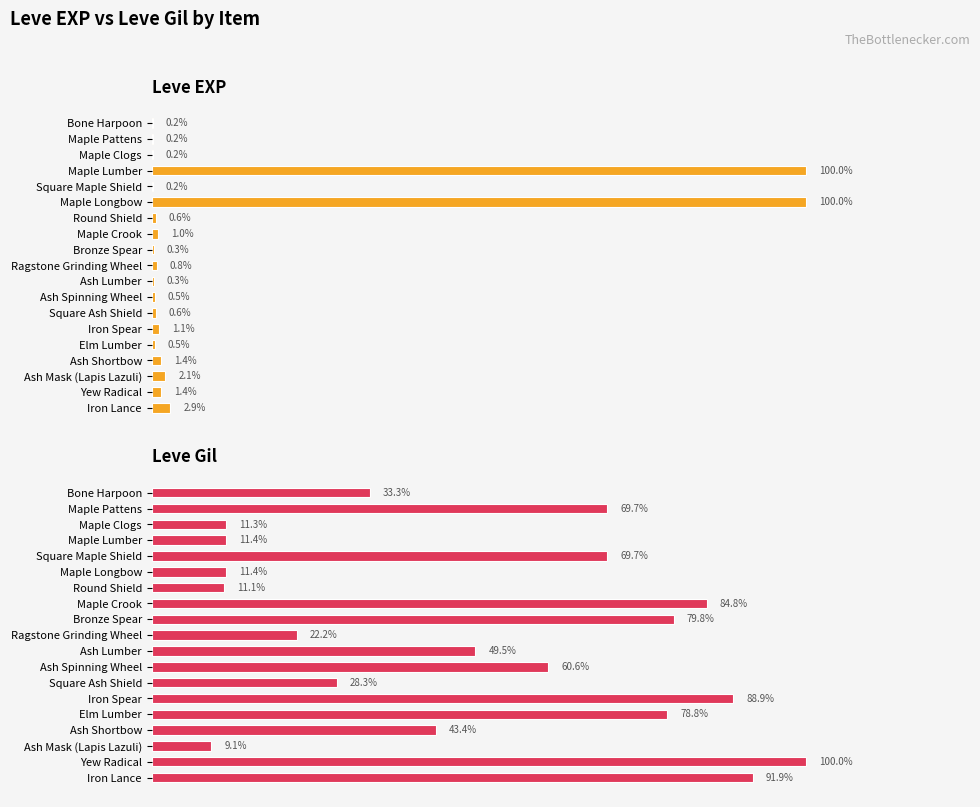

Are the bars horizontal?

Yes